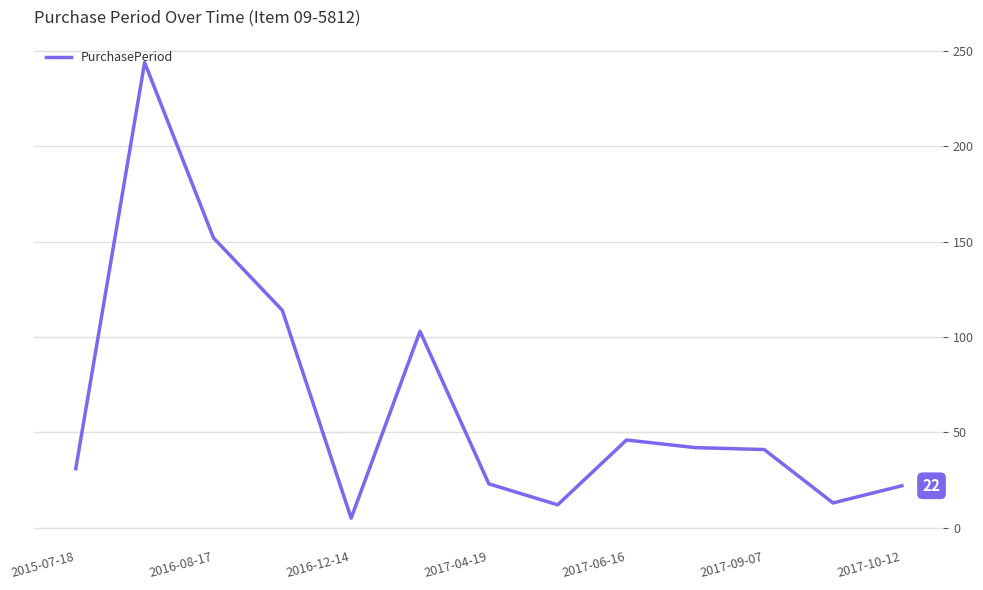

What is the difference between the maximum and minimum values?

239